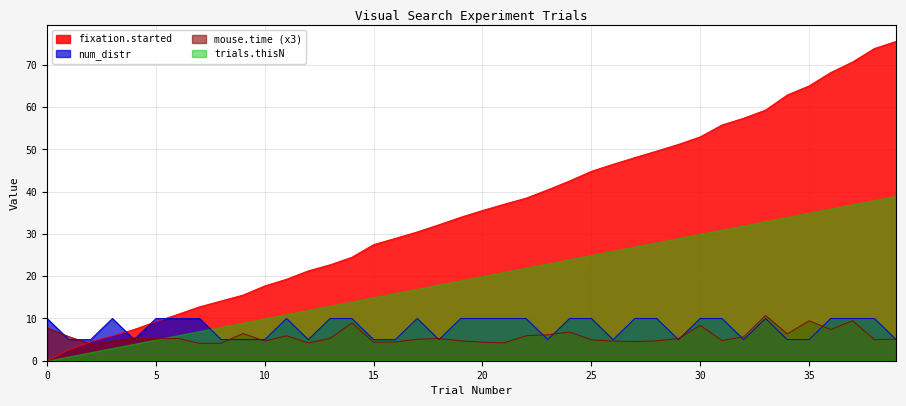

What is the value of the num_distr point at the 32nd from the left?

10.0